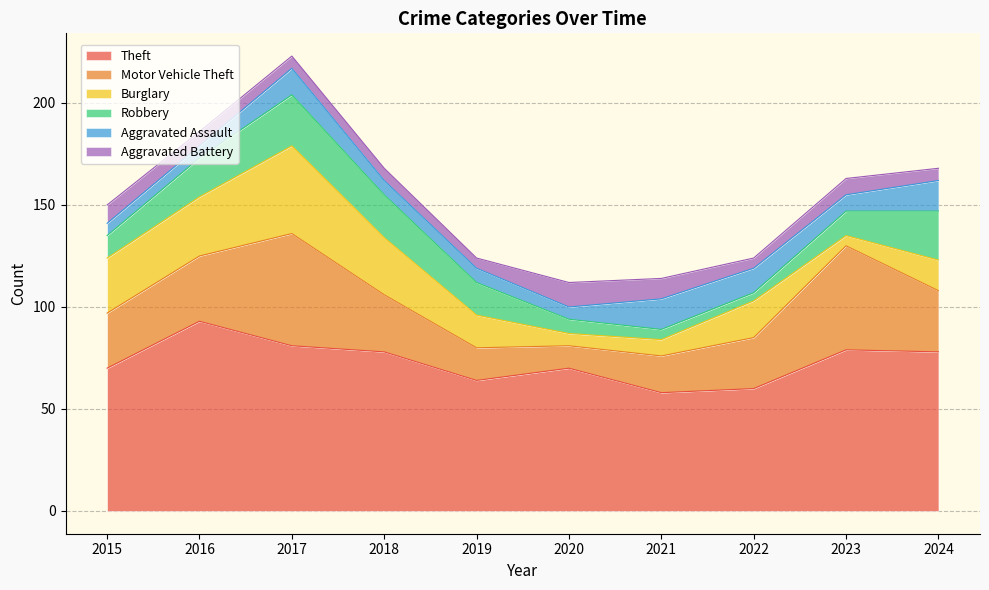

True or false: Theft and Aggravated Battery intersect in this chart.

False